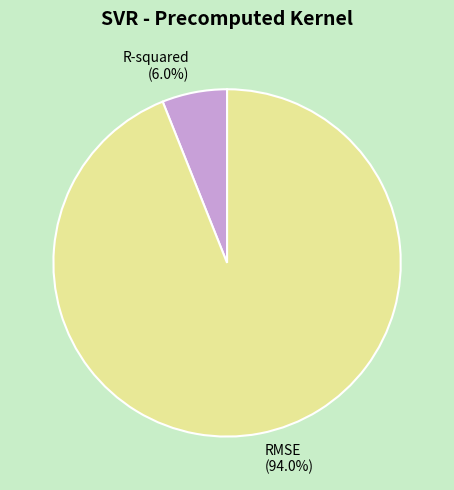

Which has a higher value, RMSE or R-squared?

RMSE